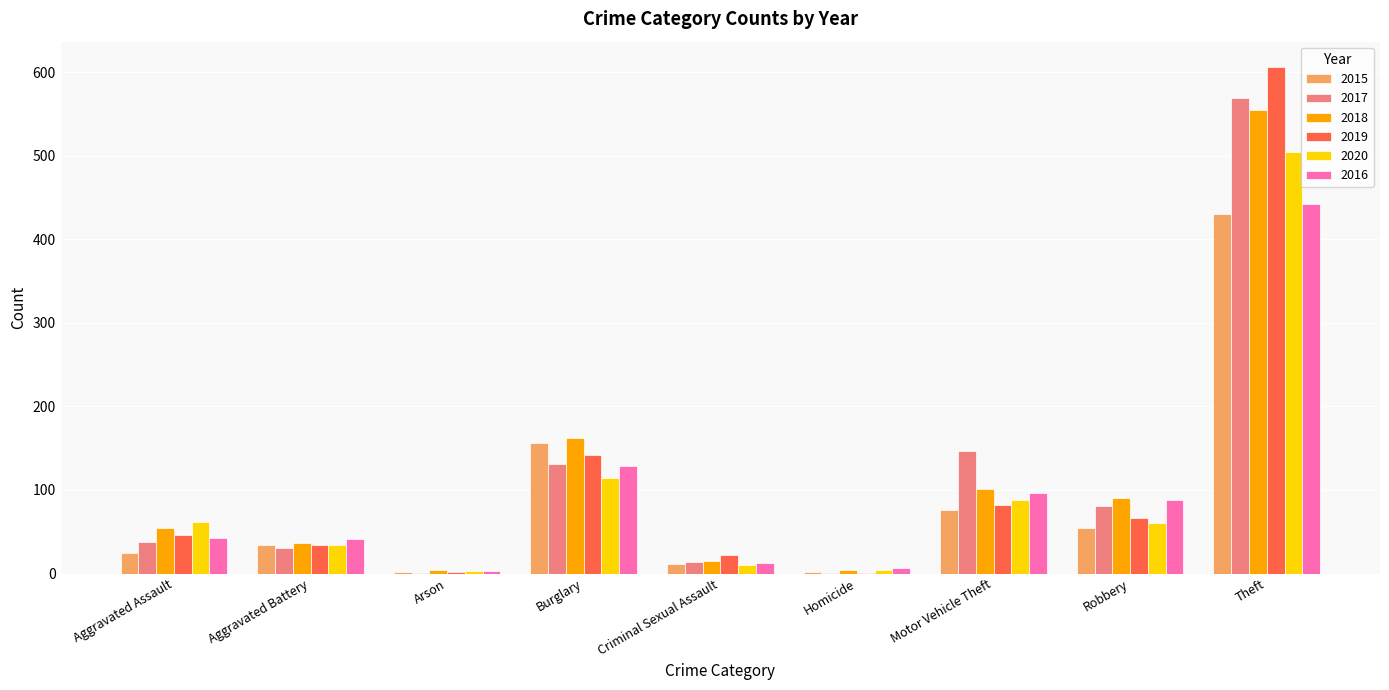

What is the greatest value displayed?

606